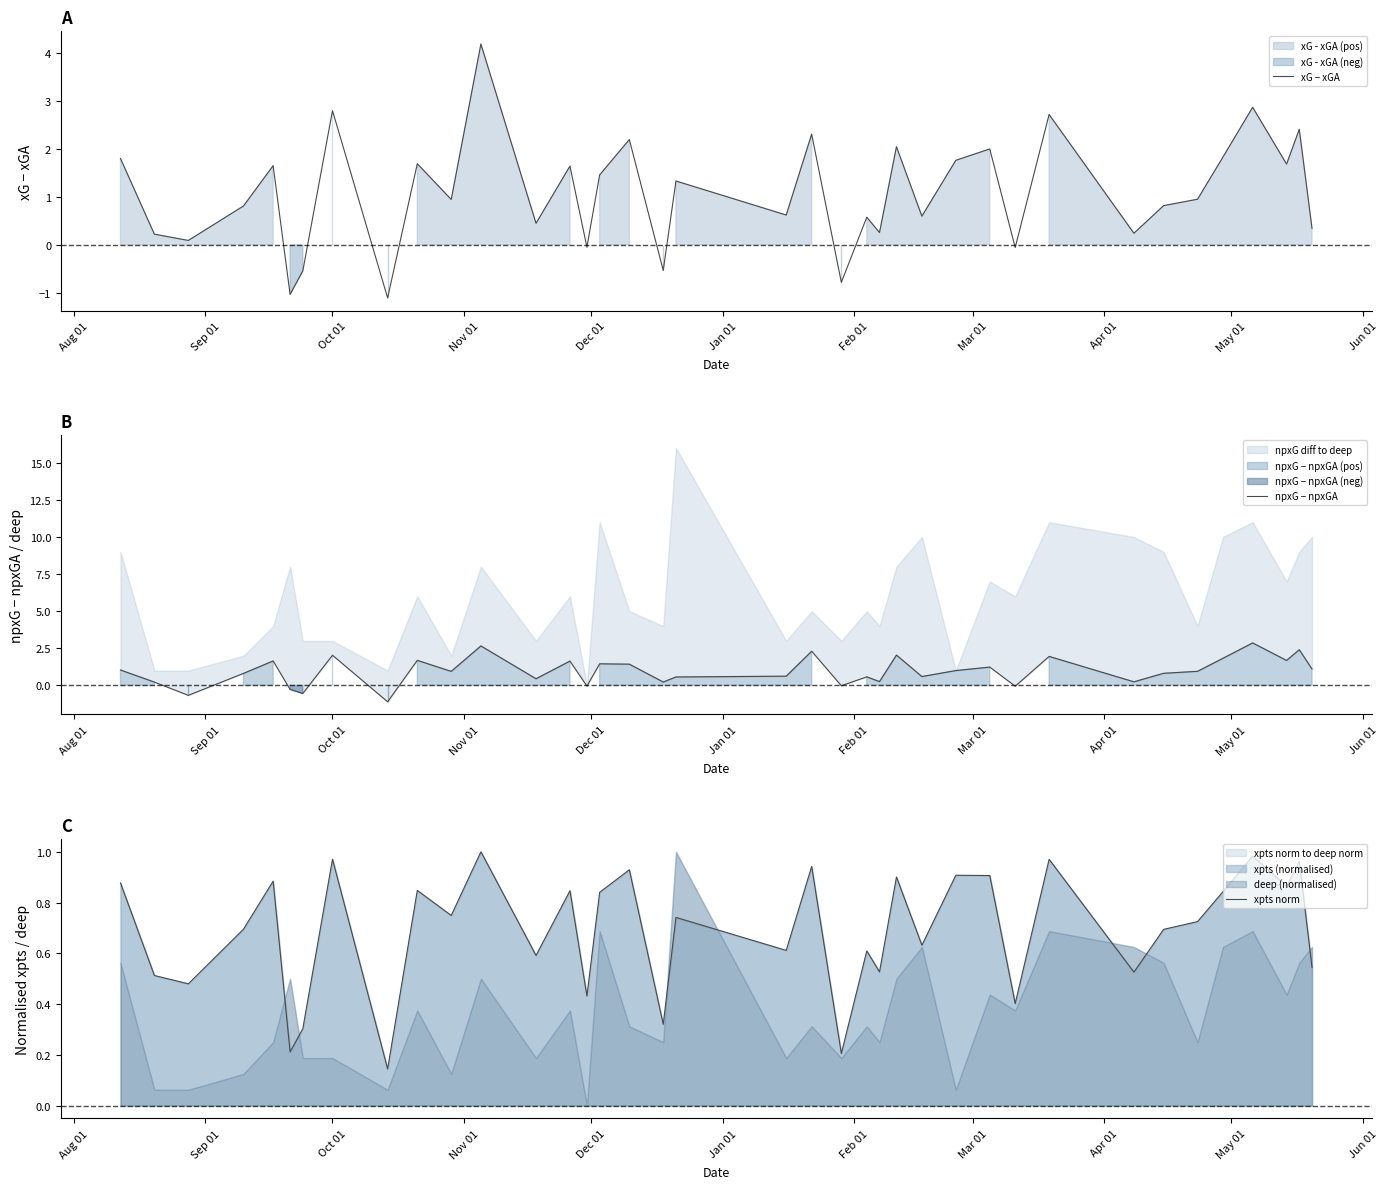

In xpts norm, how many points are higher than both neighbors (excluding endpoints)?

14